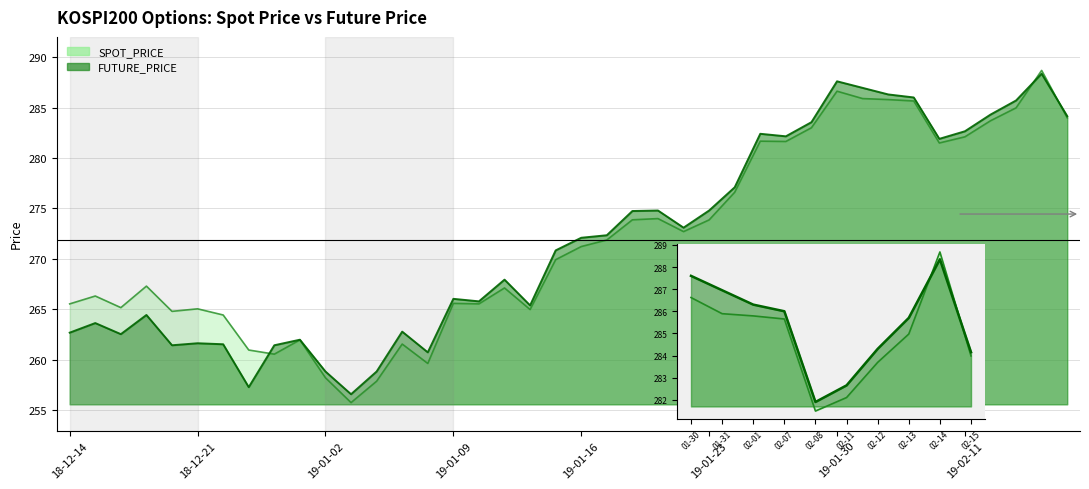

What position from the left is 2019-01-11?

18